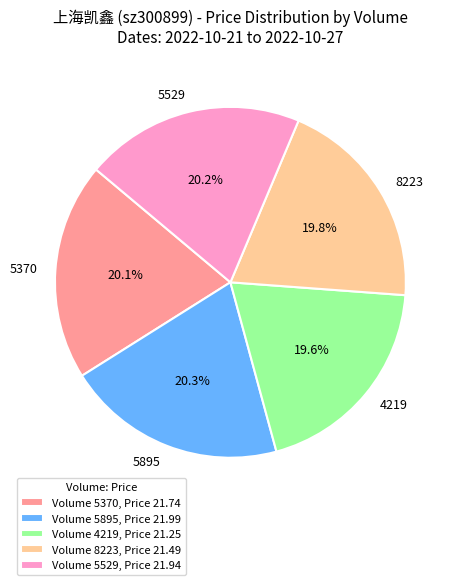

To the nearest percent, what is the difference between the 5529 and 4219 slice percentages?

1%